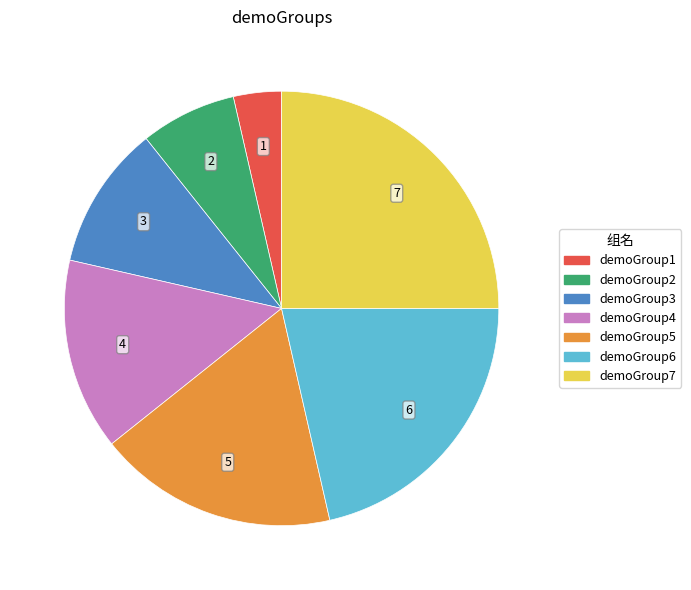

Approximately how many times larger is the value at demoGroup5 compared to demoGroup6?

0.8